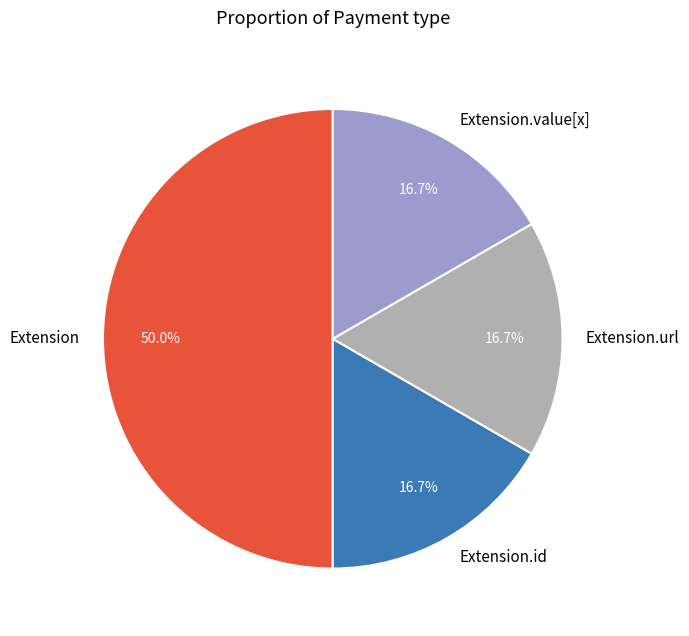

Which has a higher value, Extension.url or Extension?

Extension